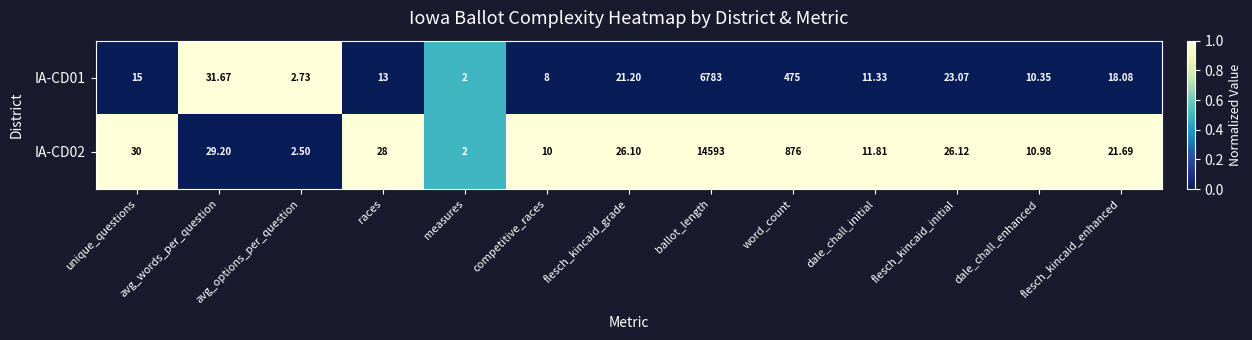

At flesch_kincaid_initial, list the series in order from smallest to largest.

IA-CD01, IA-CD02